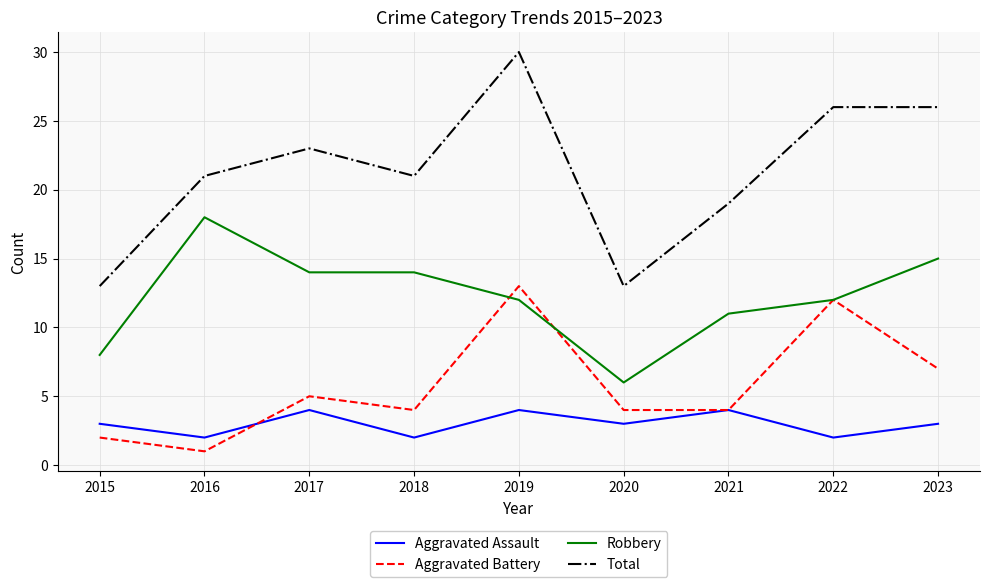

Is it true that Robbery equals 4 at 2015?

False